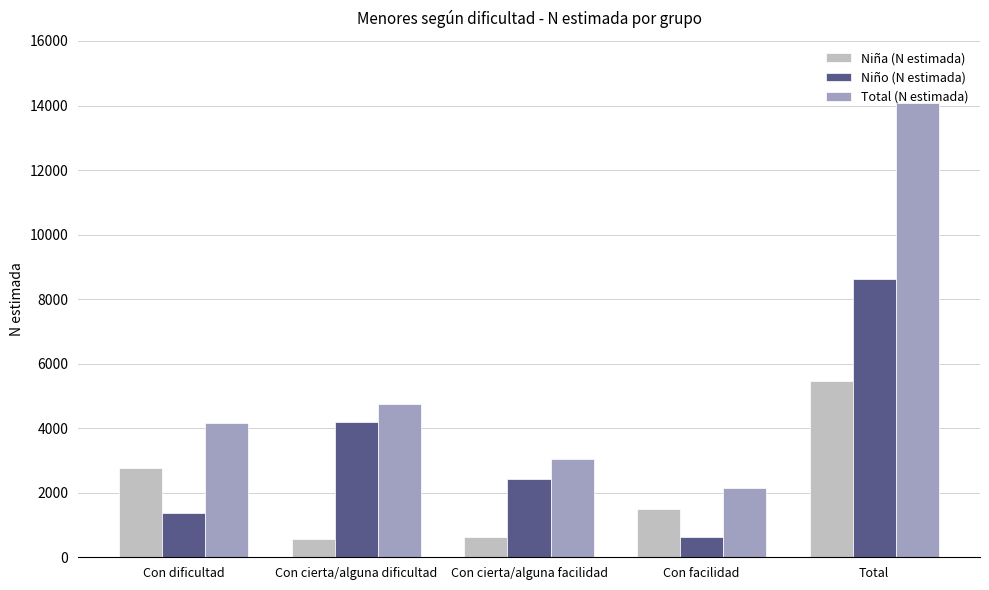

The Total (N estimada) series shows 3034 at Con cierta/alguna facilidad. True or false?

True